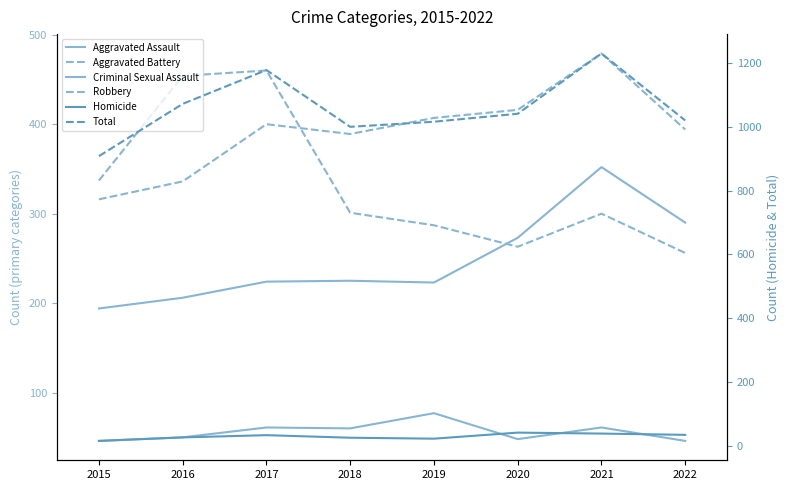

How many lines are shown in the chart?

6